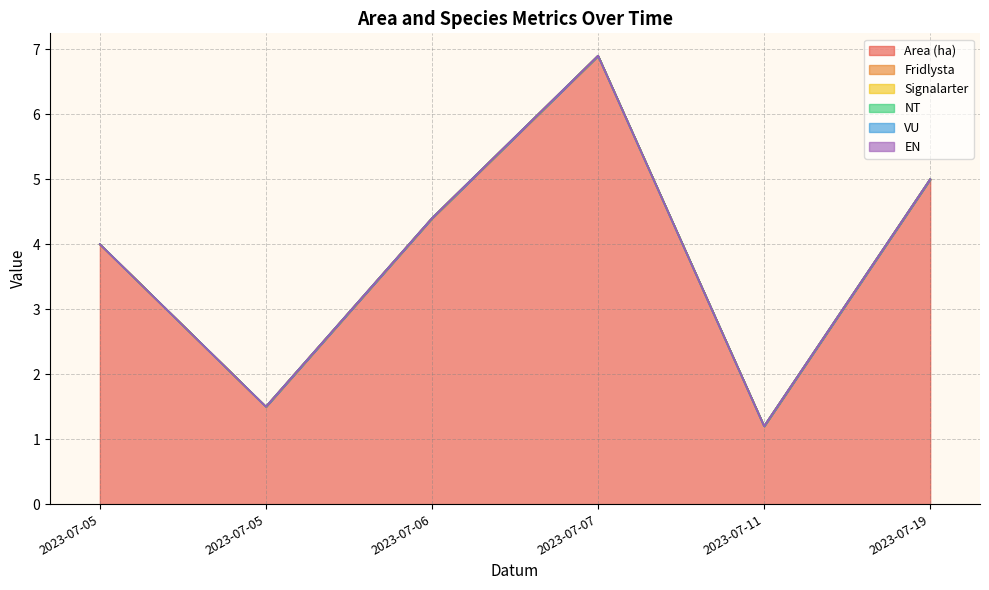

Is it true that Signalarter equals 0.0 at 2023-07-19?

True